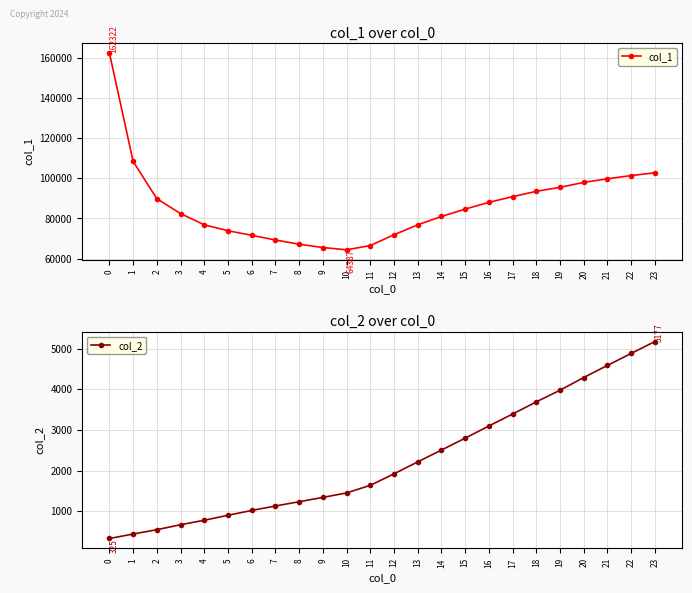

The col_2 series shows 1126 at 7. True or false?

True